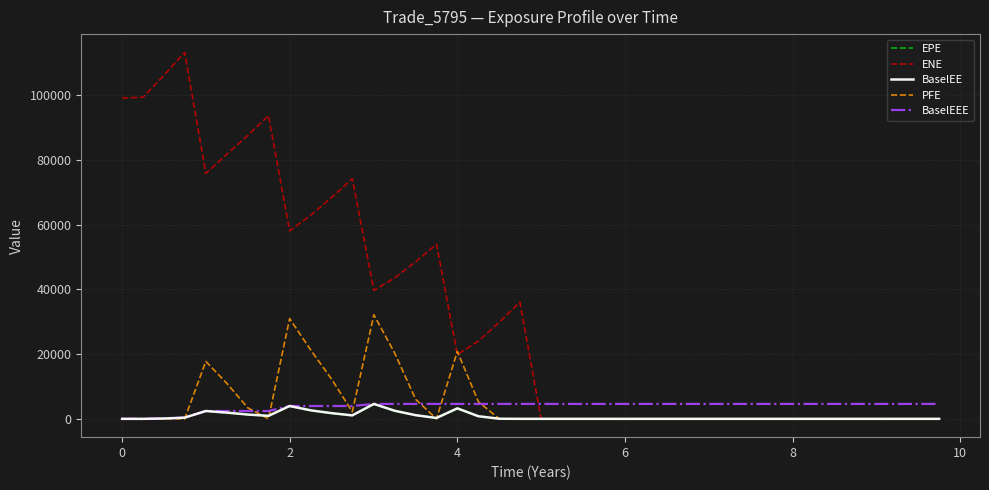

Which series has the largest total across all categories?

ENE